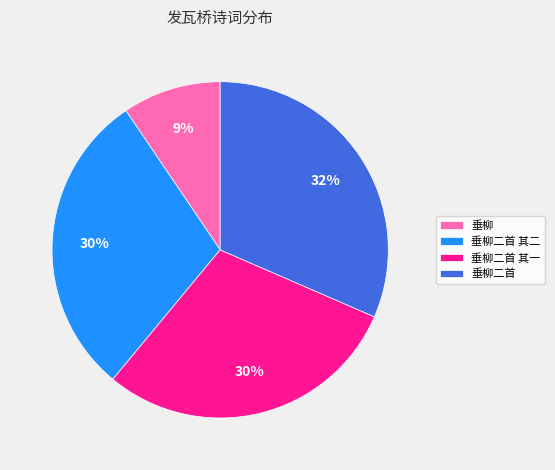

Do 垂柳 and 垂柳二首 其一 together represent more than half of the pie?

No